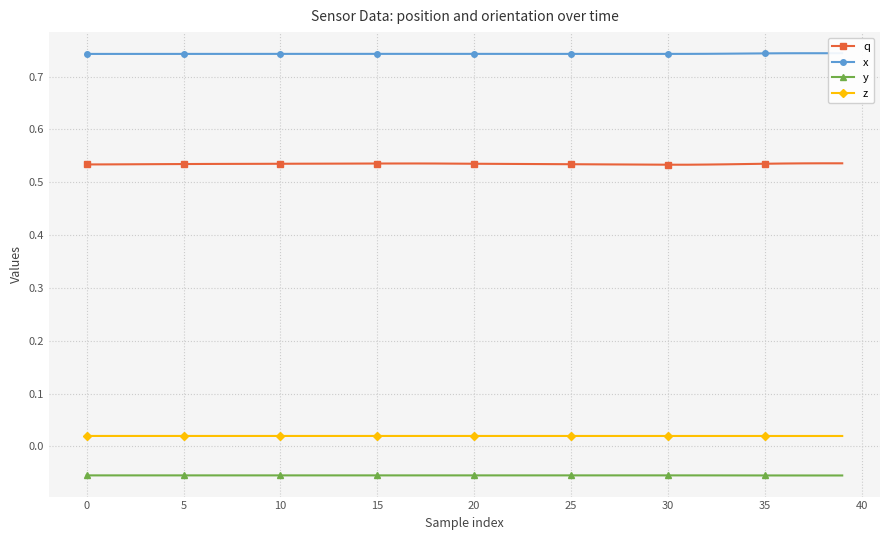

List the series in order of their peak value, lowest first.

y, z, q, x